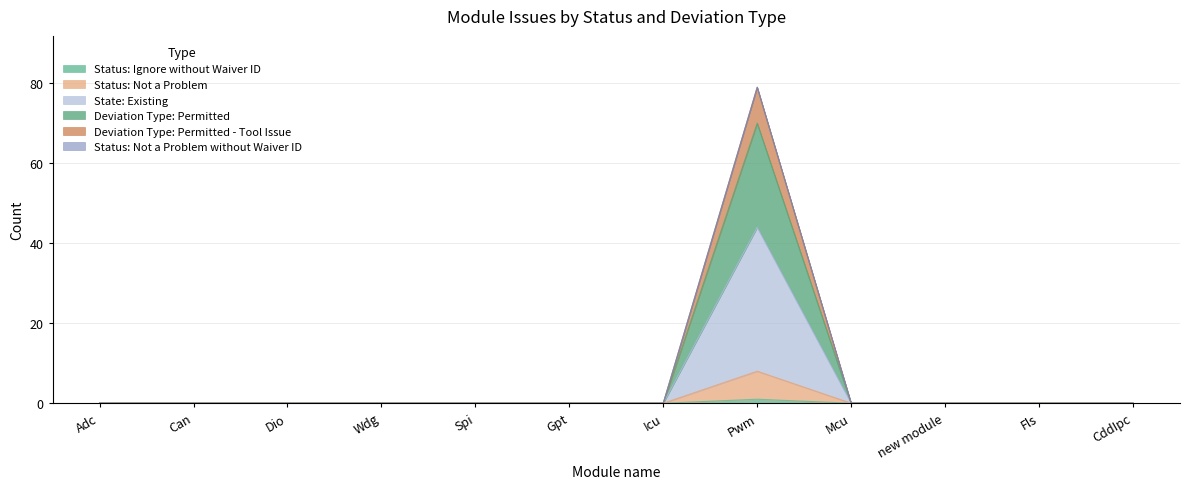

What is the sum of all Status: Ignore without Waiver ID values?

1